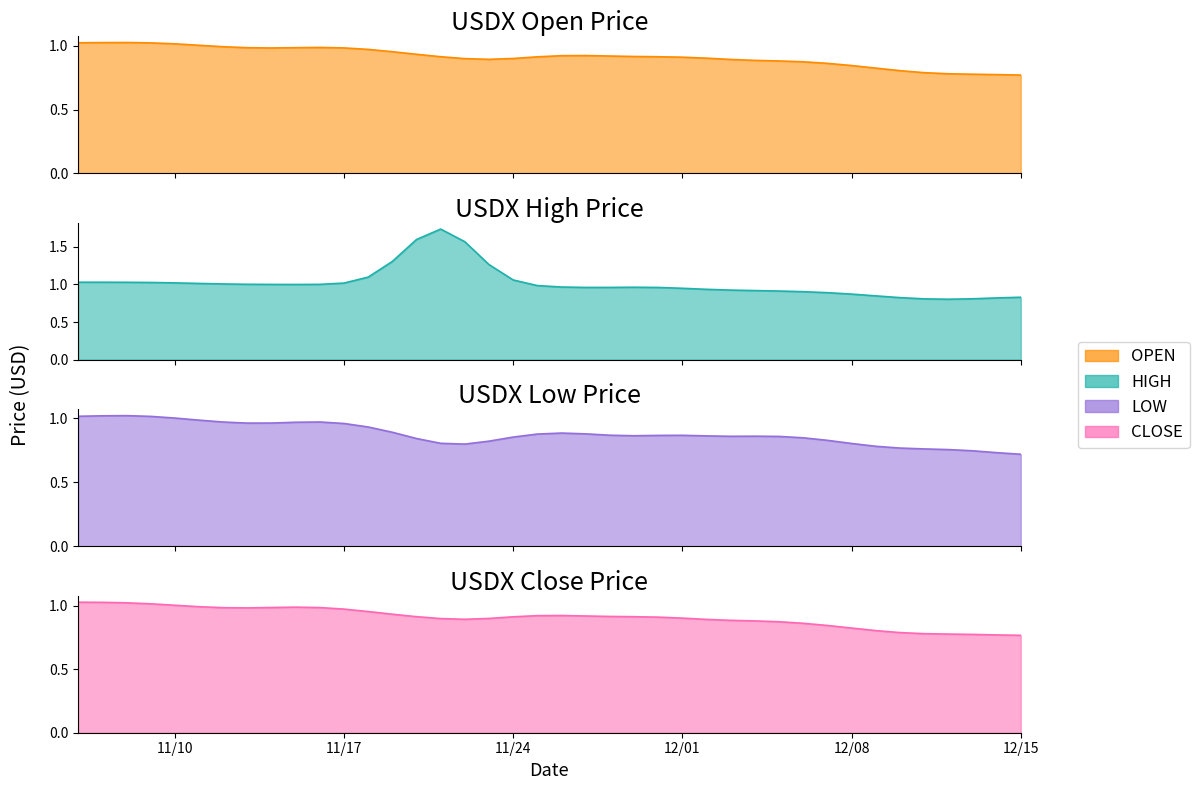

Where do open and close first cross each other?

07/11/2020 and 08/11/2020